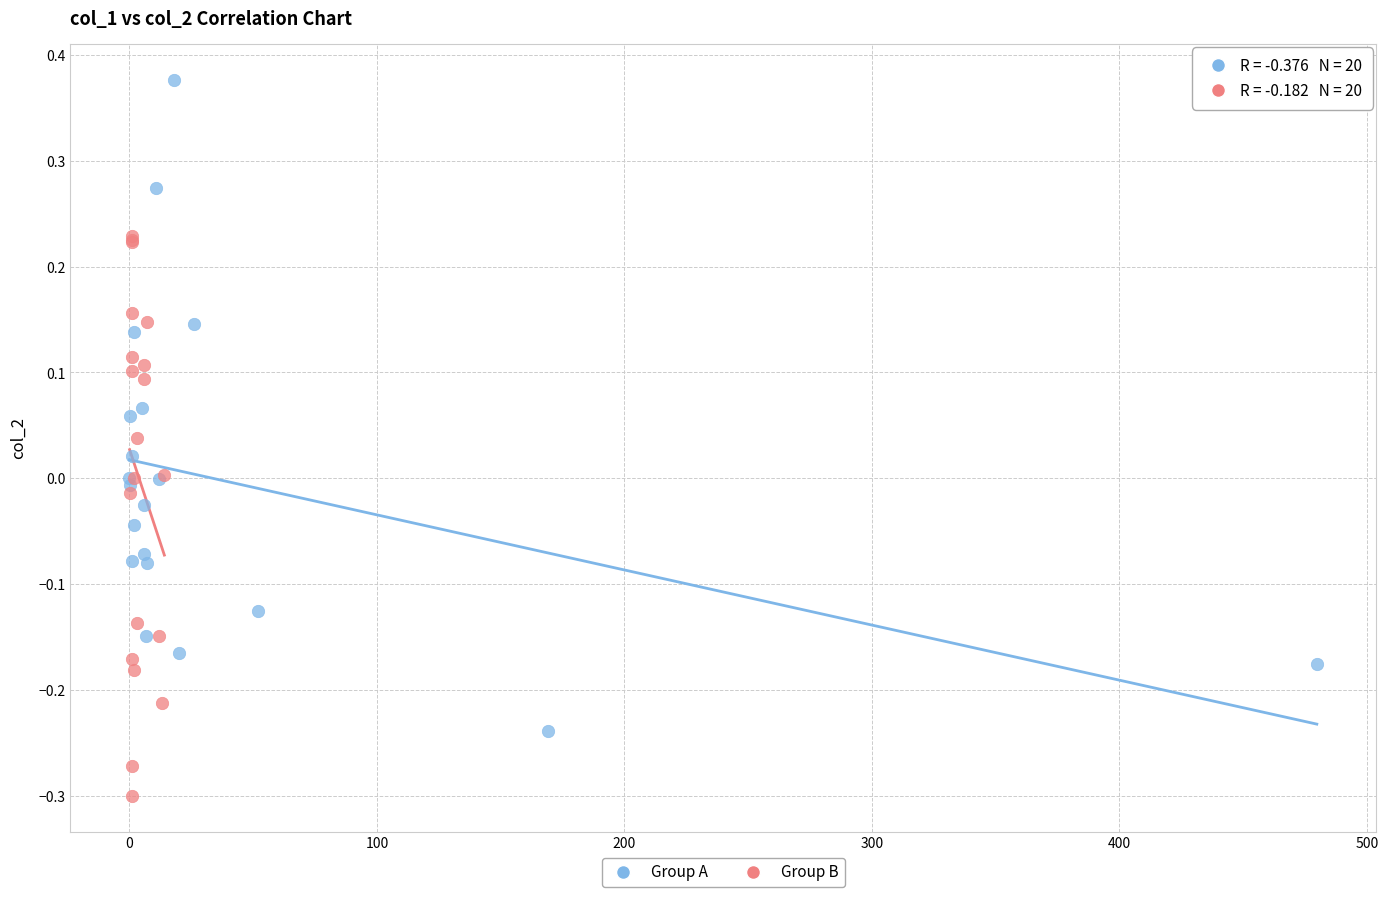

Which series reaches the minimum Y coordinate?

Group B